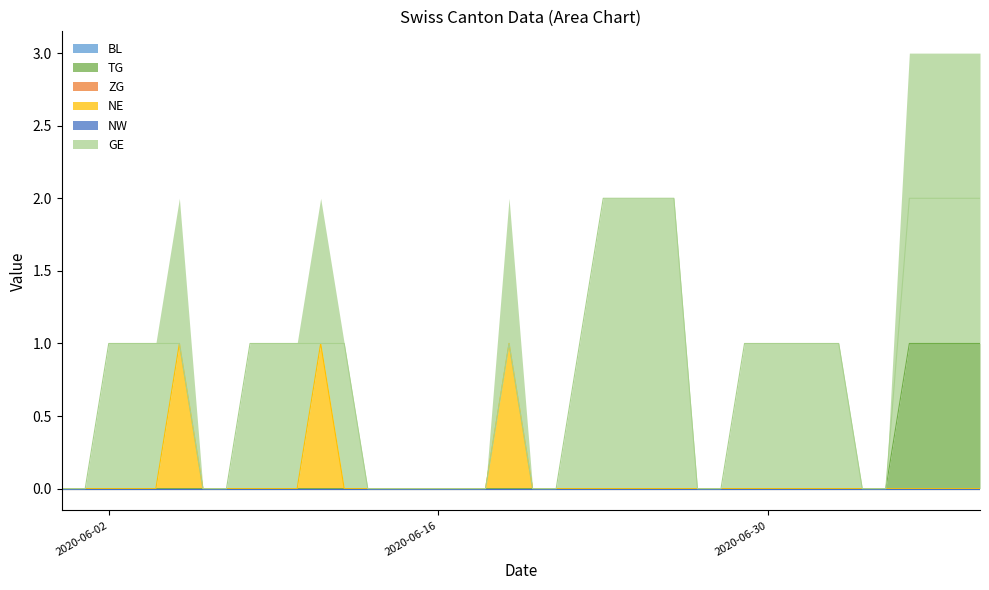

True or false: TG and GE intersect in this chart.

False